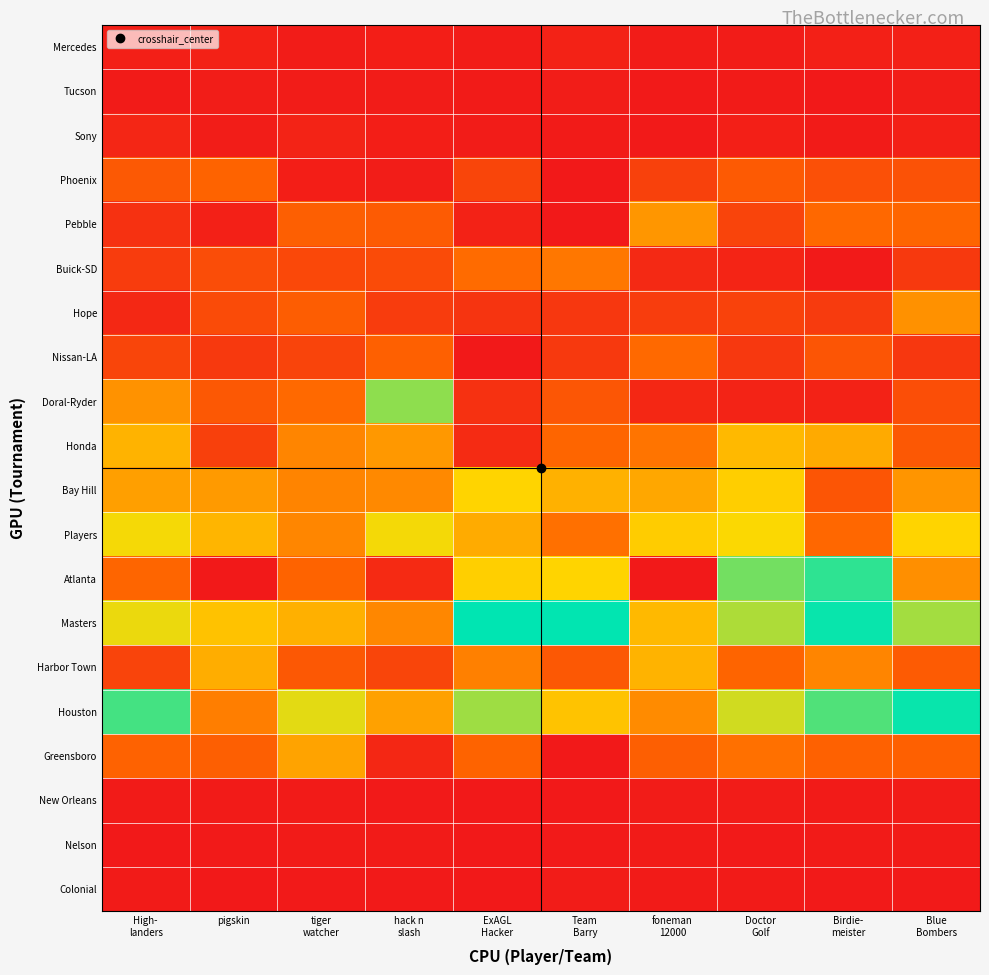

Reading left to right, list all the values displayed in this chart.

Mercedes: High-
landers=185.0	pigskin=245.9	tiger
watcher=85.3	hack n
slash=150.7	ExAGL
Hacker=86.7	Team
Barry=297.9	foneman
12000=106.4	Doctor
Golf=104.7	Birdie-
meister=207.1	Blue
Bombers=219.5
Tucson: High-
landers=78.4	pigskin=121.4	tiger
watcher=83.4	hack n
slash=90.3	ExAGL
Hacker=78.9	Team
Barry=113.9	foneman
12000=28.6	Doctor
Golf=80.9	Birdie-
meister=27.0	Blue
Bombers=123.1
Sony: High-
landers=404.2	pigskin=131.8	tiger
watcher=303.9	hack n
slash=172.0	ExAGL
Hacker=91.4	Team
Barry=55.1	foneman
12000=47.0	Doctor
Golf=189.8	Birdie-
meister=67.1	Blue
Bombers=224.6
Phoenix: High-
landers=1925.0	pigskin=2245.0	tiger
watcher=150.0	hack n
slash=120.0	ExAGL
Hacker=1330.5	Team
Barry=0.0	foneman
12000=1224.5	Doctor
Golf=1975.7	Birdie-
meister=1652.7	Blue
Bombers=1710.0
Pebble: High-
landers=744.0	pigskin=213.0	tiger
watcher=2114.8	hack n
slash=1979.3	ExAGL
Hacker=276.7	Team
Barry=0.0	foneman
12000=3288.7	Doctor
Golf=1295.0	Birdie-
meister=2367.1	Blue
Bombers=2311.0
Buick-SD: High-
landers=1077.0	pigskin=1558.0	tiger
watcher=1423.4	hack n
slash=1522.5	ExAGL
Hacker=2427.6	Team
Barry=2658.2	foneman
12000=492.3	Doctor
Golf=329.0	Birdie-
meister=42.4	Blue
Bombers=980.0
Hope: High-
landers=474.0	pigskin=1513.0	tiger
watcher=2048.0	hack n
slash=1072.2	ExAGL
Hacker=827.7	Team
Barry=915.3	foneman
12000=1085.6	Doctor
Golf=1239.0	Birdie-
meister=1023.6	Blue
Bombers=3192.0
Nissan-LA: High-
landers=1343.0	pigskin=963.0	tiger
watcher=1301.0	hack n
slash=2144.1	ExAGL
Hacker=0.0	Team
Barry=972.6	foneman
12000=2376.7	Doctor
Golf=922.8	Birdie-
meister=1807.1	Blue
Bombers=901.0
Doral-Ryder: High-
landers=3213.0	pigskin=1914.0	tiger
watcher=2388.0	hack n
slash=5639.0	ExAGL
Hacker=733.1	Team
Barry=1828.9	foneman
12000=426.1	Doctor
Golf=313.0	Birdie-
meister=283.3	Blue
Bombers=1607.0
Honda: High-
landers=3869.0	pigskin=1176.0	tiger
watcher=2944.0	hack n
slash=3342.0	ExAGL
Hacker=560.8	Team
Barry=2298.3	foneman
12000=2601.8	Doctor
Golf=3987.8	Birdie-
meister=3686.1	Blue
Bombers=1902.0
Bay Hill: High-
landers=3481.0	pigskin=3362.0	tiger
watcher=2937.0	hack n
slash=3031.0	ExAGL
Hacker=4542.9	Team
Barry=3821.5	foneman
12000=3630.1	Doctor
Golf=4426.8	Birdie-
meister=1827.4	Blue
Bombers=3275.0
Players: High-
landers=4713.0	pigskin=3915.0	tiger
watcher=2970.0	hack n
slash=4715.0	ExAGL
Hacker=3706.0	Team
Barry=2525.8	foneman
12000=4364.9	Doctor
Golf=4650.1	Birdie-
meister=2354.3	Blue
Bombers=4538.0
Atlanta: High-
landers=2298.0	pigskin=0.0	tiger
watcher=2228.0	hack n
slash=515.0	ExAGL
Hacker=4430.8	Team
Barry=4533.3	foneman
12000=0.0	Doctor
Golf=5888.4	Birdie-
meister=6512.9	Blue
Bombers=3148.0
Masters: High-
landers=4798.0	pigskin=4175.0	tiger
watcher=3818.0	hack n
slash=2983.0	ExAGL
Hacker=6935.0	Team
Barry=6918.0	foneman
12000=3987.7	Doctor
Golf=5352.6	Birdie-
meister=6848.1	Blue
Bombers=5452.0
Harbor Town: High-
landers=1296.0	pigskin=3747.4	tiger
watcher=1909.9	hack n
slash=1352.0	ExAGL
Hacker=2842.6	Team
Barry=1902.0	foneman
12000=3860.6	Doctor
Golf=2265.3	Birdie-
meister=2952.2	Blue
Bombers=1987.0
Houston: High-
landers=6301.0	pigskin=2816.0	tiger
watcher=4866.1	hack n
slash=3517.0	ExAGL
Hacker=5486.9	Team
Barry=4190.8	foneman
12000=3073.0	Doctor
Golf=5044.1	Birdie-
meister=6201.1	Blue
Bombers=6841.0
Greensboro: High-
landers=2207.0	pigskin=2123.0	tiger
watcher=3557.5	hack n
slash=430.0	ExAGL
Hacker=2244.4	Team
Barry=0.0	foneman
12000=2101.3	Doctor
Golf=2531.4	Birdie-
meister=2171.6	Blue
Bombers=2157.0
New Orleans: High-
landers=58.8	pigskin=58.8	tiger
watcher=65.8	hack n
slash=50.8	ExAGL
Hacker=0.0	Team
Barry=22.1	foneman
12000=84.1	Doctor
Golf=85.8	Birdie-
meister=58.7	Blue
Bombers=83.8
Nelson: High-
landers=26.8	pigskin=32.8	tiger
watcher=56.8	hack n
slash=58.9	ExAGL
Hacker=0.0	Team
Barry=53.0	foneman
12000=76.1	Doctor
Golf=50.8	Birdie-
meister=66.9	Blue
Bombers=66.8
Colonial: High-
landers=59.4	pigskin=0.0	tiger
watcher=29.4	hack n
slash=51.4	ExAGL
Hacker=0.0	Team
Barry=82.4	foneman
12000=74.3	Doctor
Golf=55.4	Birdie-
meister=42.1	Blue
Bombers=33.4